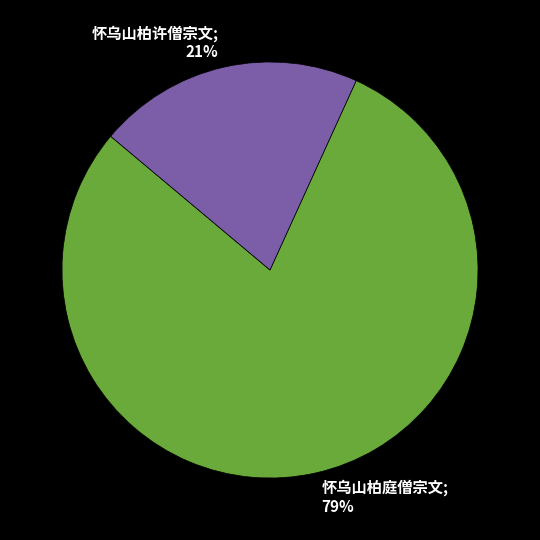

To the nearest percent, what is the average slice percentage?

50%